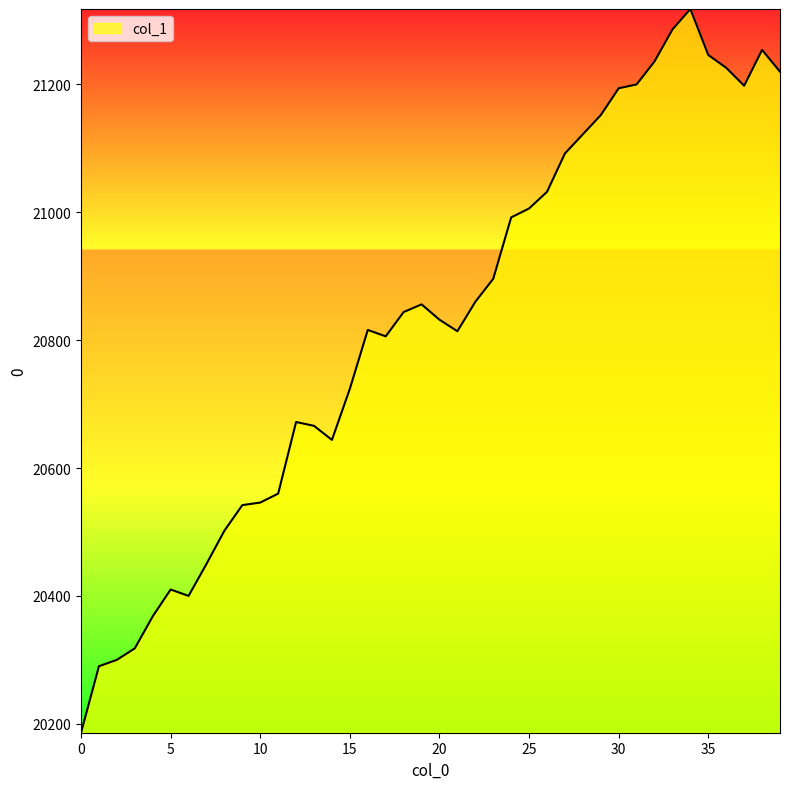

What is the difference between the maximum and second lowest values?

1028